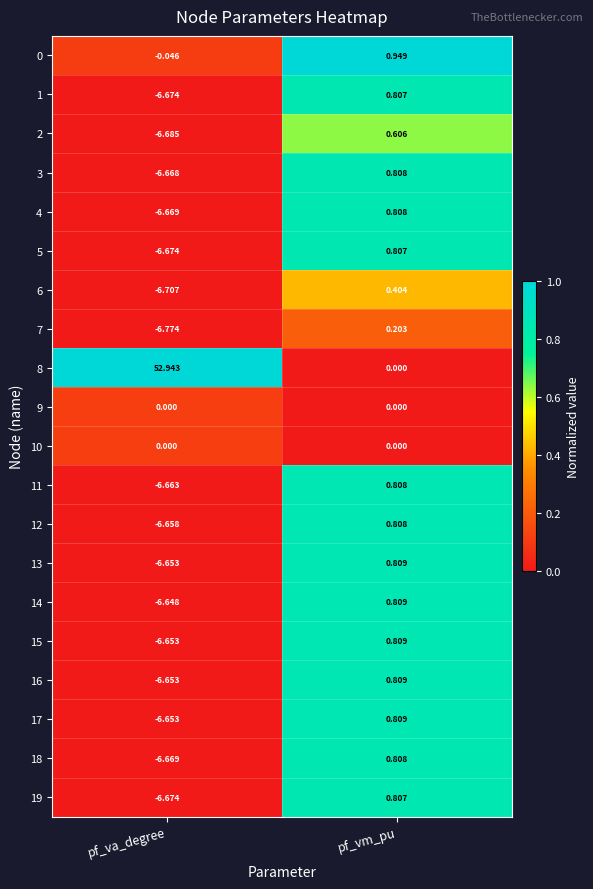

Which category has the highest value across all series?

pf_va_degree